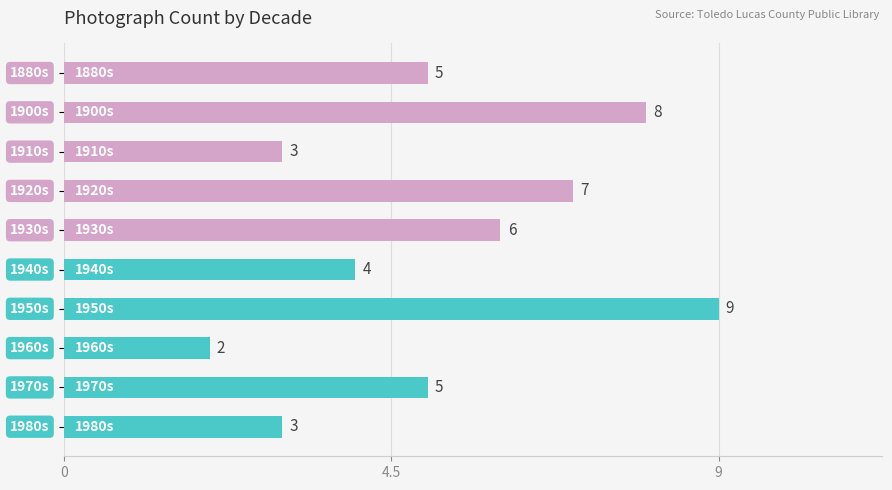

How many values are between 3 and 7?

7